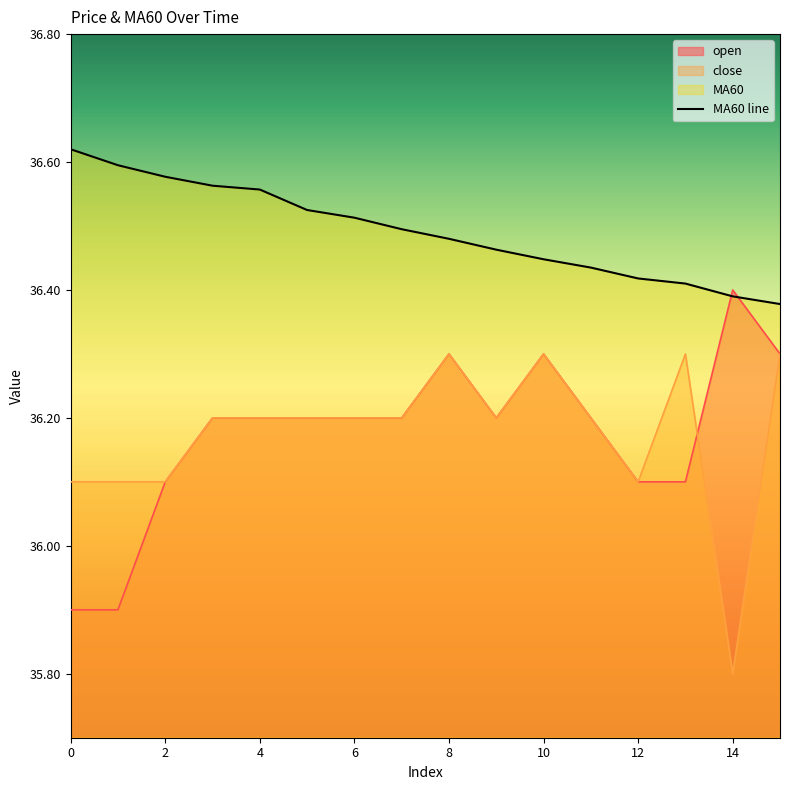

True or false: MA60 has more than 0 interior local peaks.

False